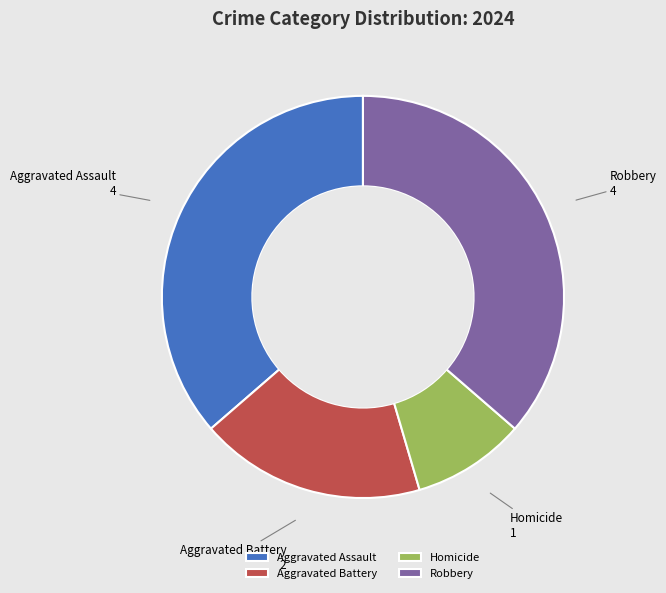

Which category has the smallest portion of the pie?

Homicide